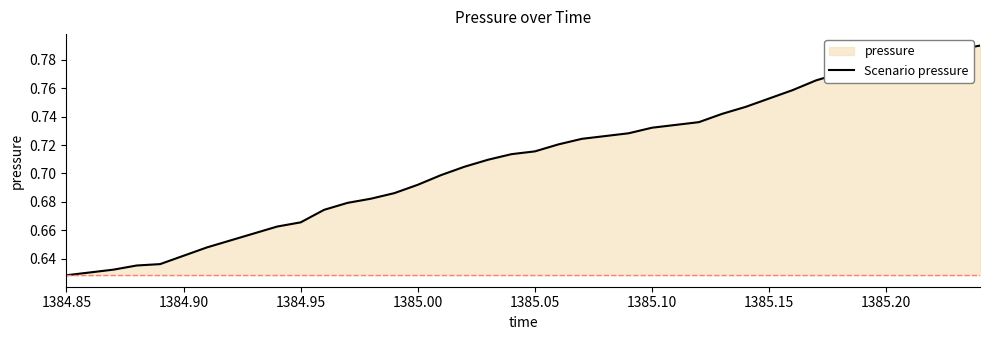

Is it true that the value at 1385.05 is 0.3?

False